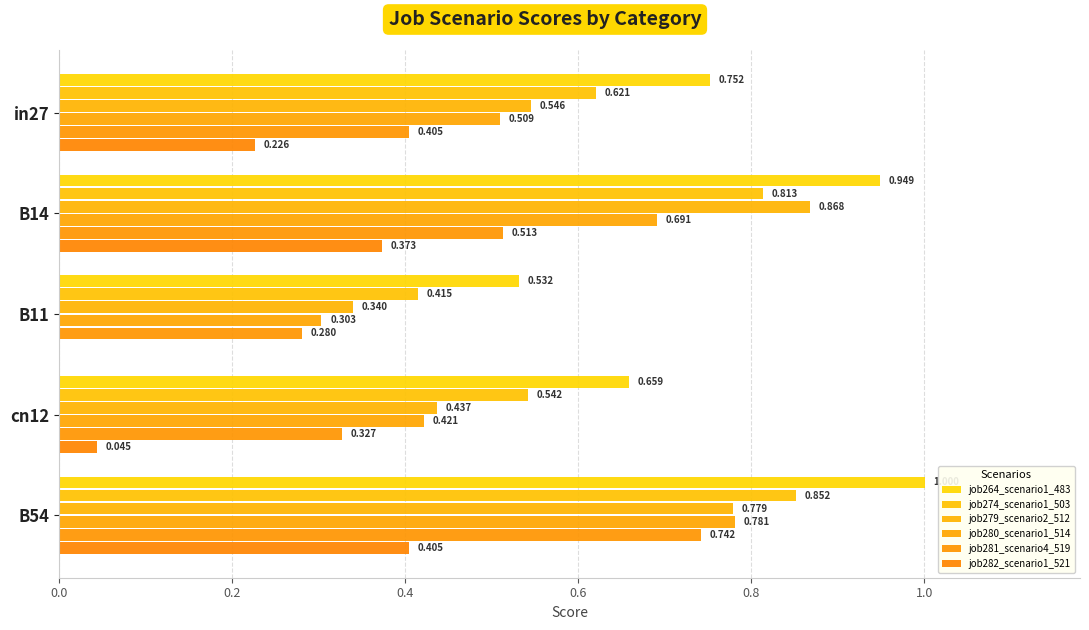

What is the maximum value shown in the chart?

1.0